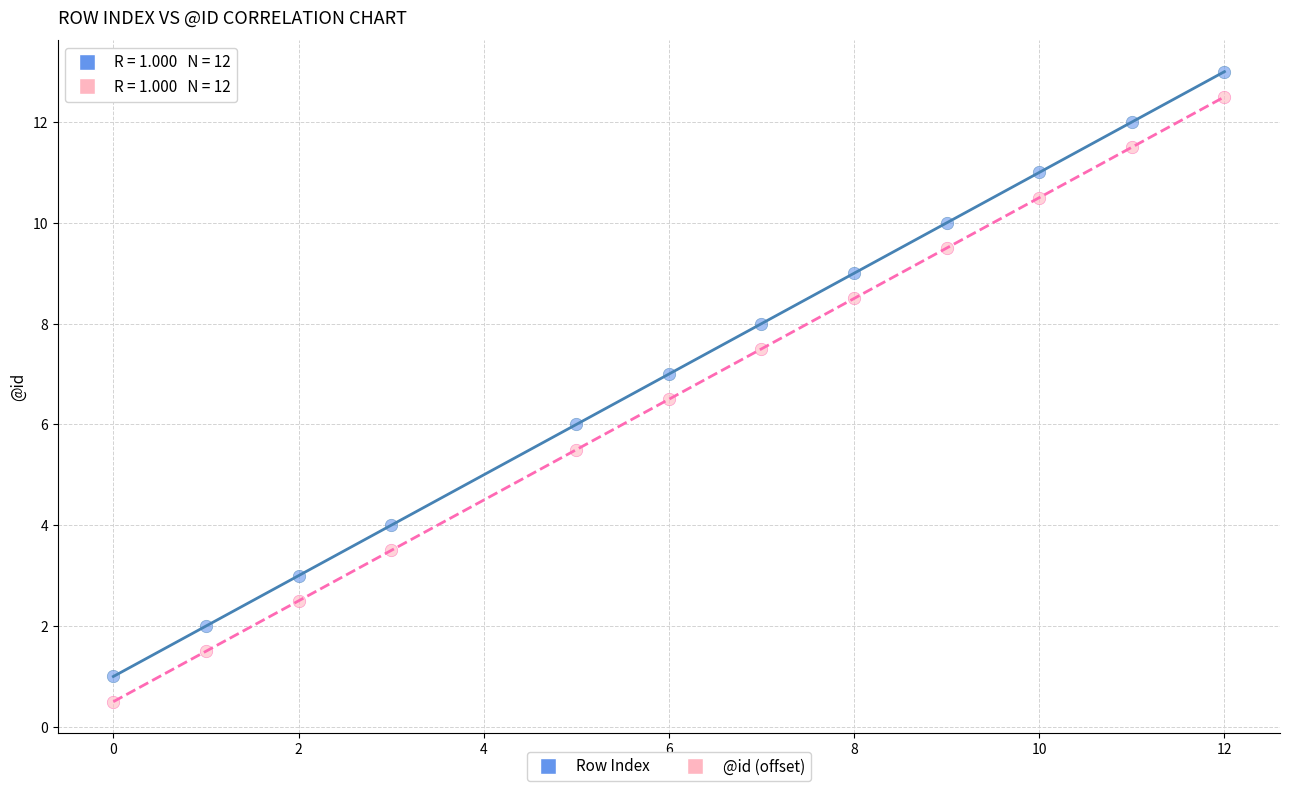

What is the X range (max minus min) for the scatter plot?

12.0